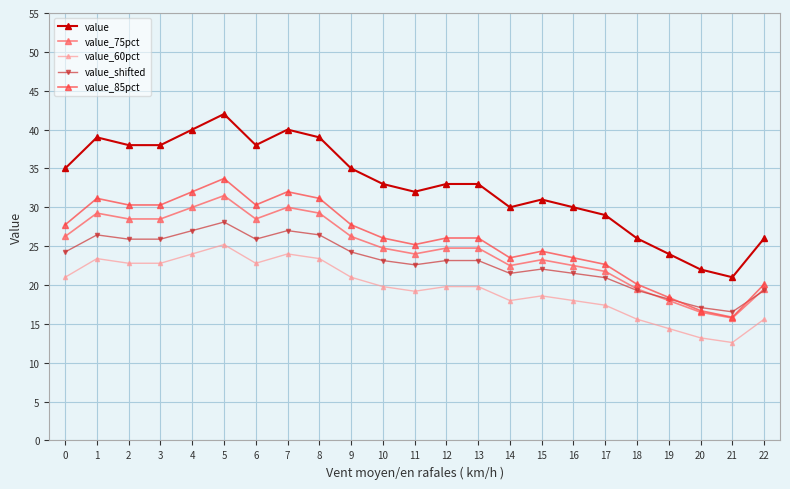

True or false: value_60pct and value cross at least once.

False